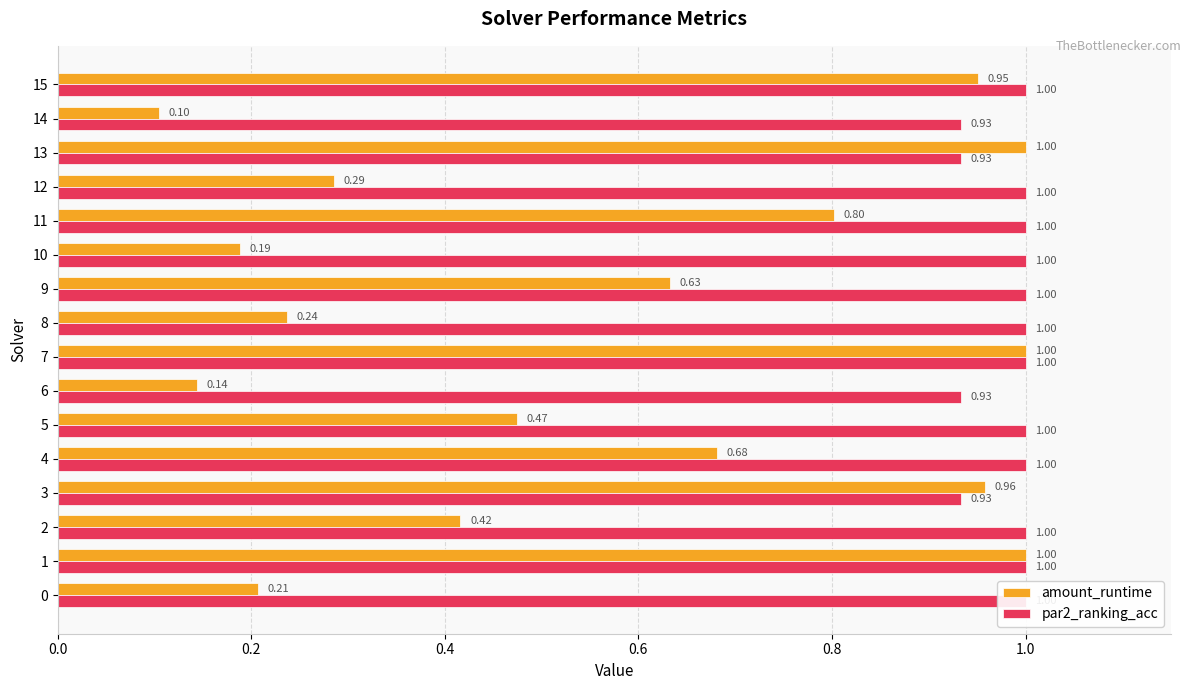

Which series has the largest total across all categories?

par2_ranking_acc